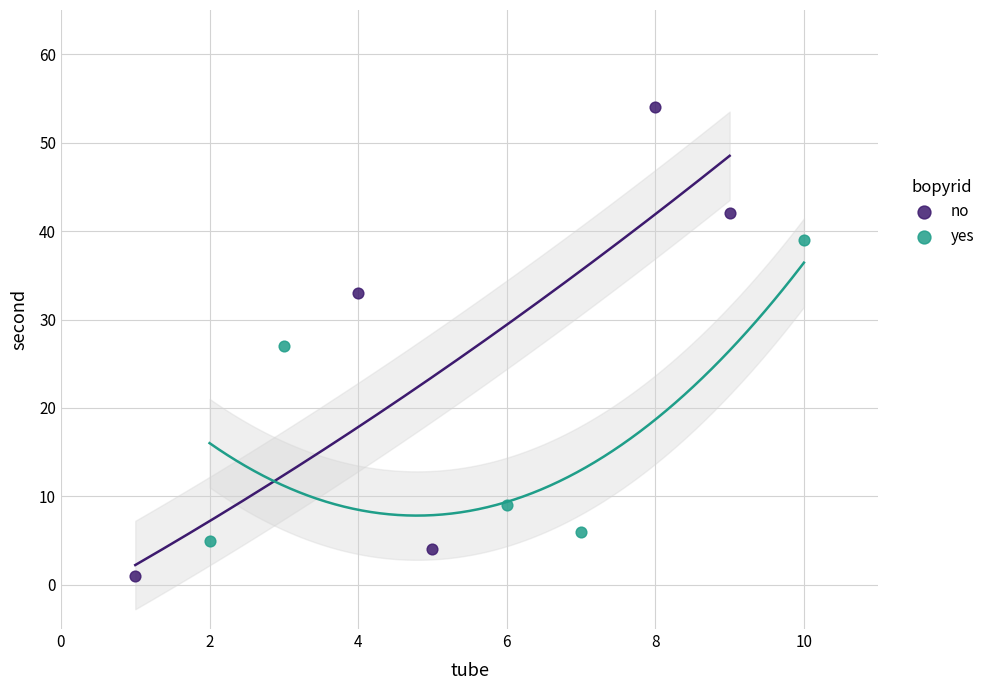

Which series reaches the maximum Y coordinate?

no